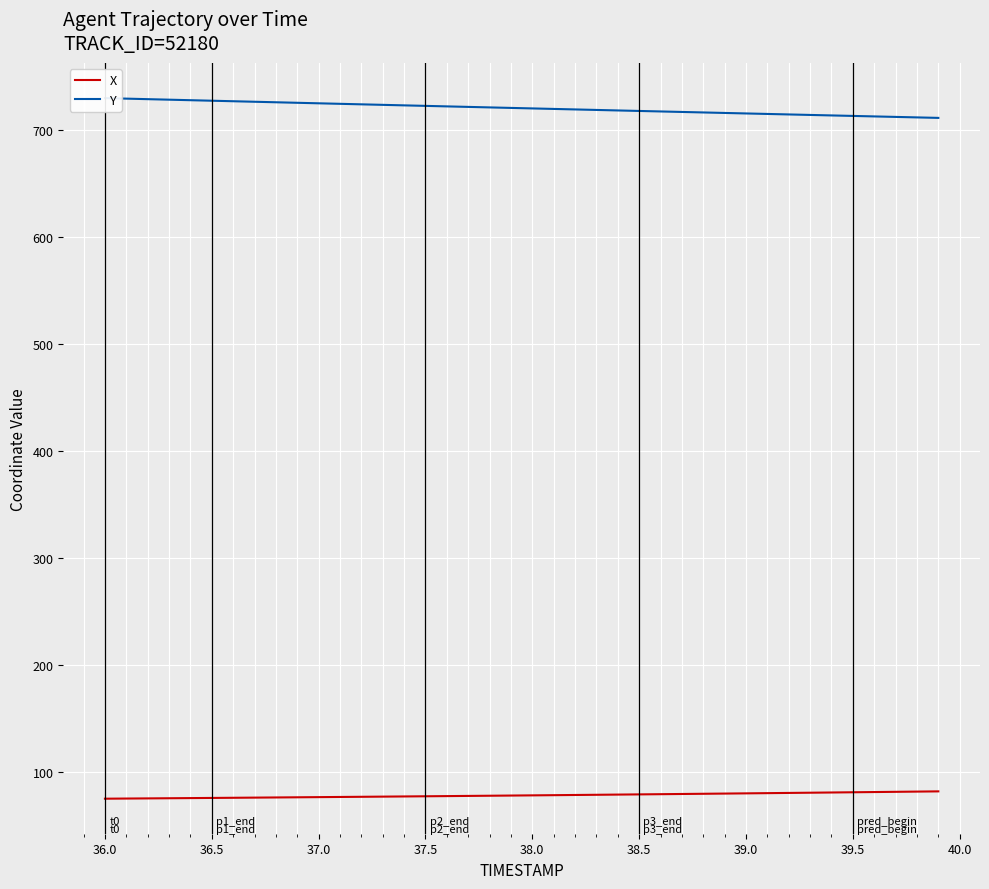

True or false: X has a value of 24.1 at 39.5.

False